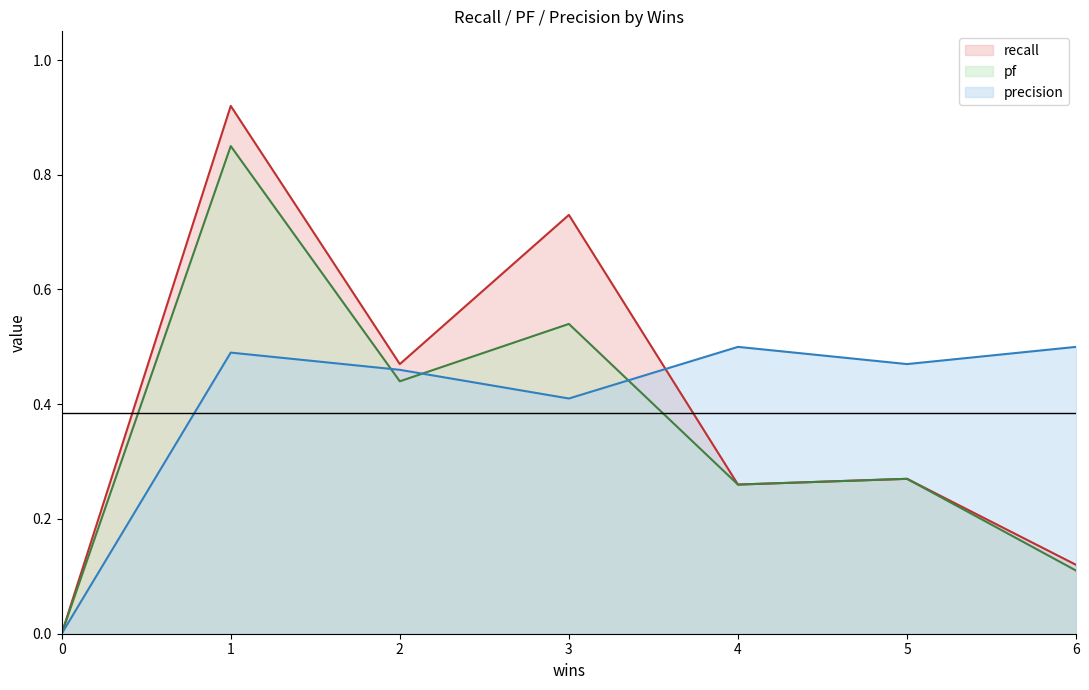

In recall, how many points are lower than both neighbors (excluding endpoints)?

2